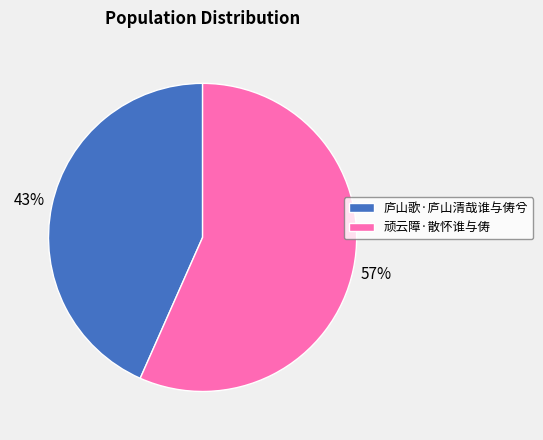

What is the ratio of the value at 顽云障·散怀谁与俦 to the value at 庐山歌·庐山清哉谁与俦兮?

1.3